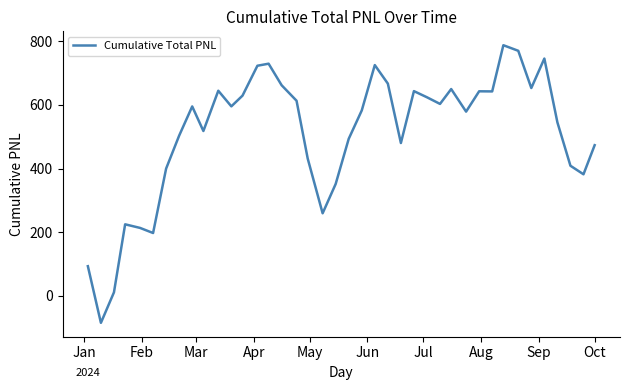

What is the average value?

510.2